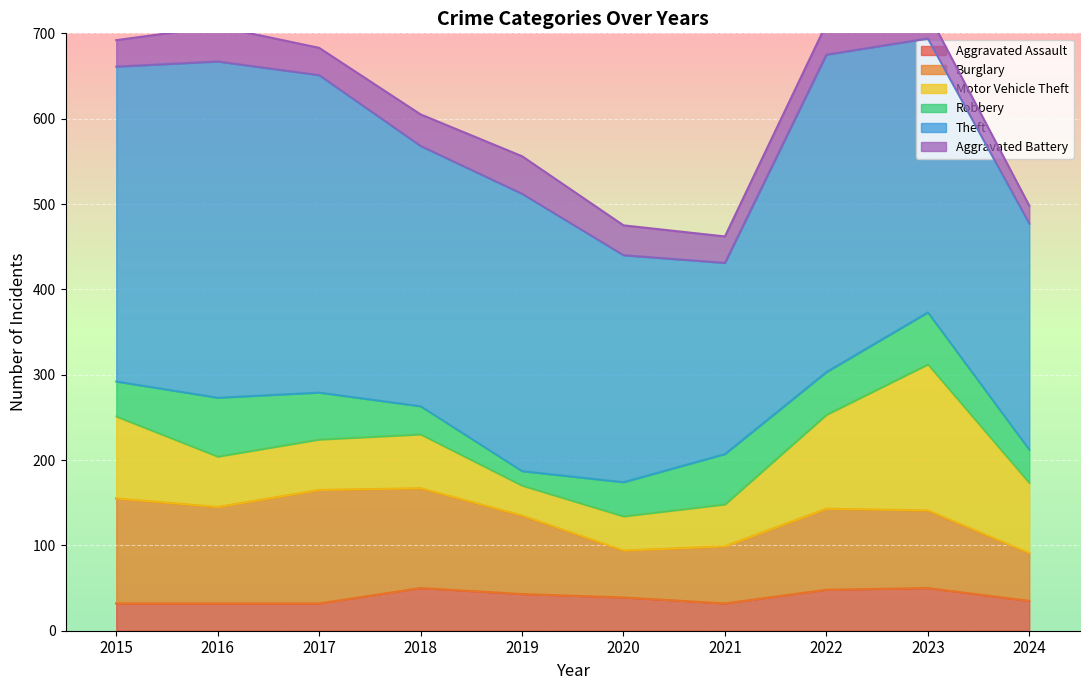

What is the sum of all Theft values?

3213